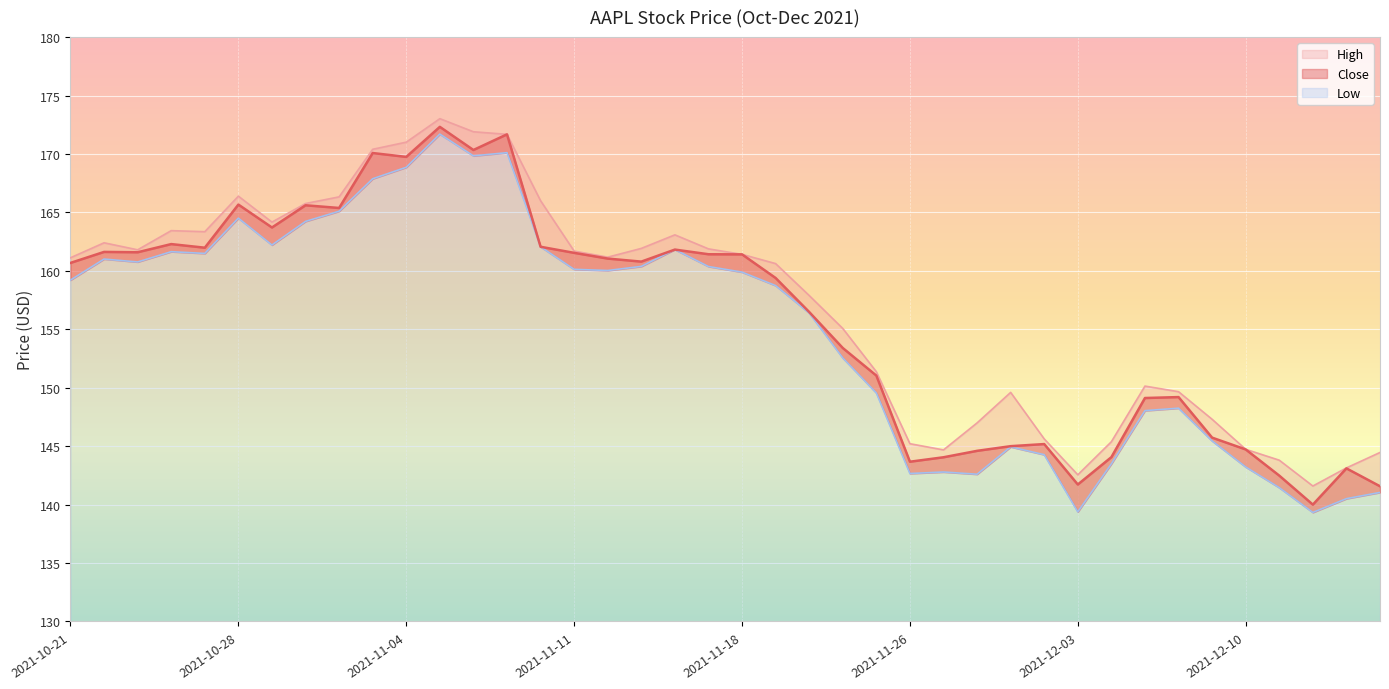

Which series has the largest range (max minus min)?

Low